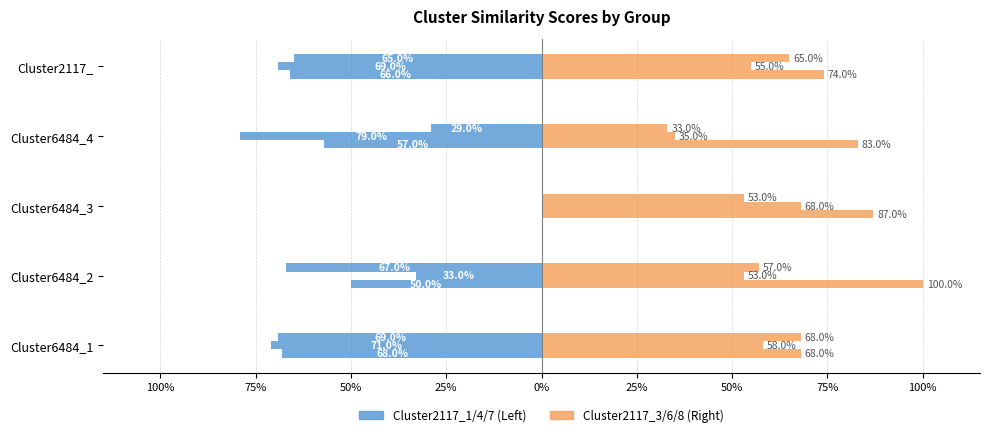

What is the sum of the Cluster2117_3 values at Cluster2117_ and Cluster6484_1?

1.4